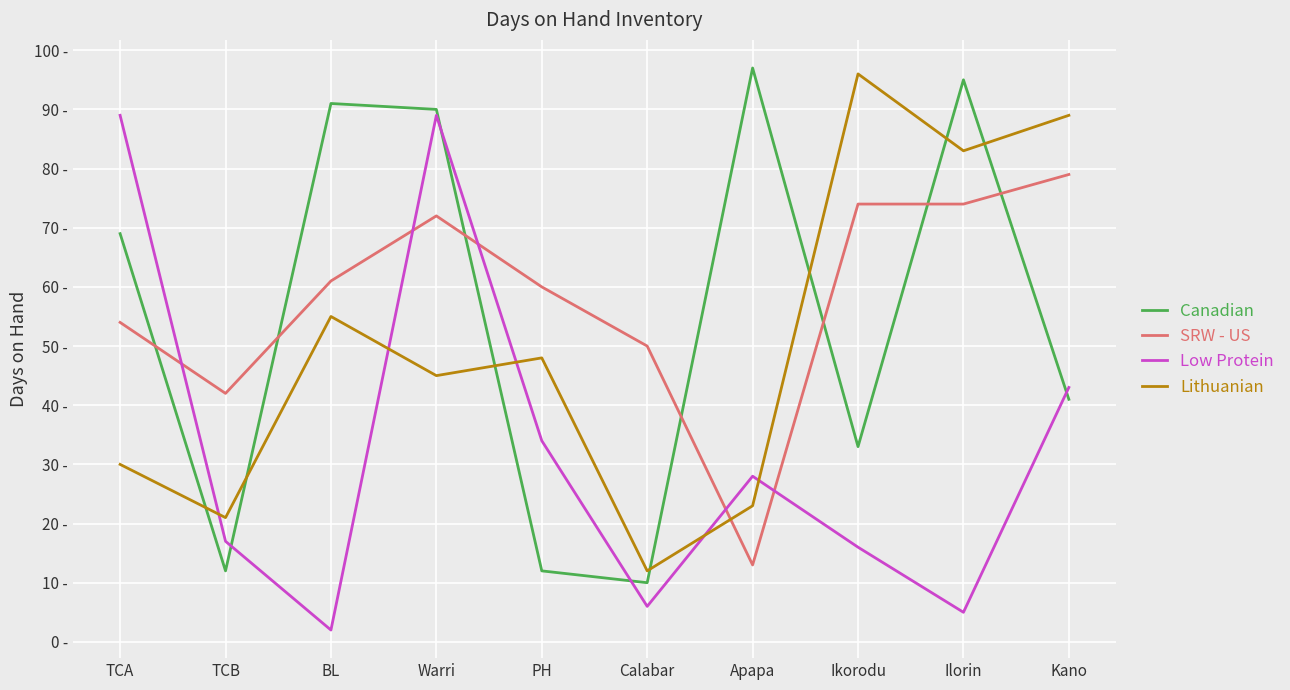

What value does the Lithuanian series have at Kano, to the nearest 10?

90